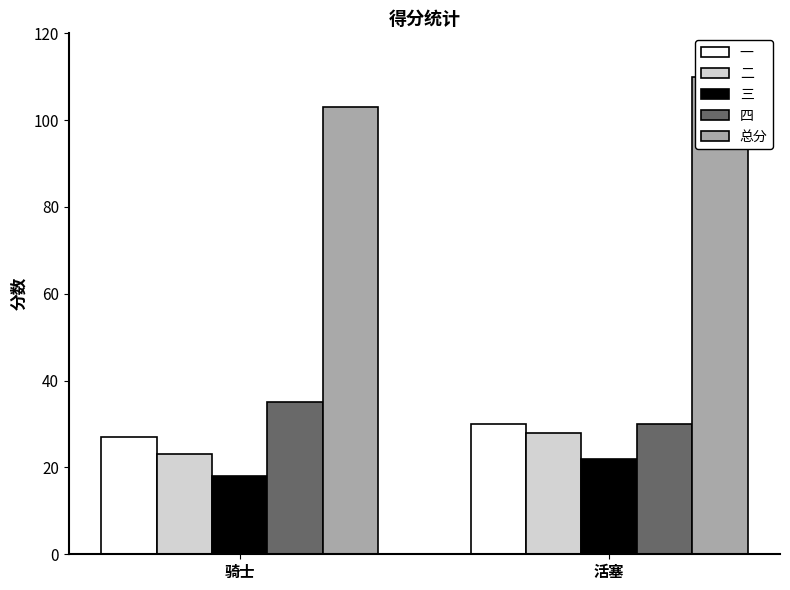

What is the difference between the 二 values at 骑士 and 活塞?

5